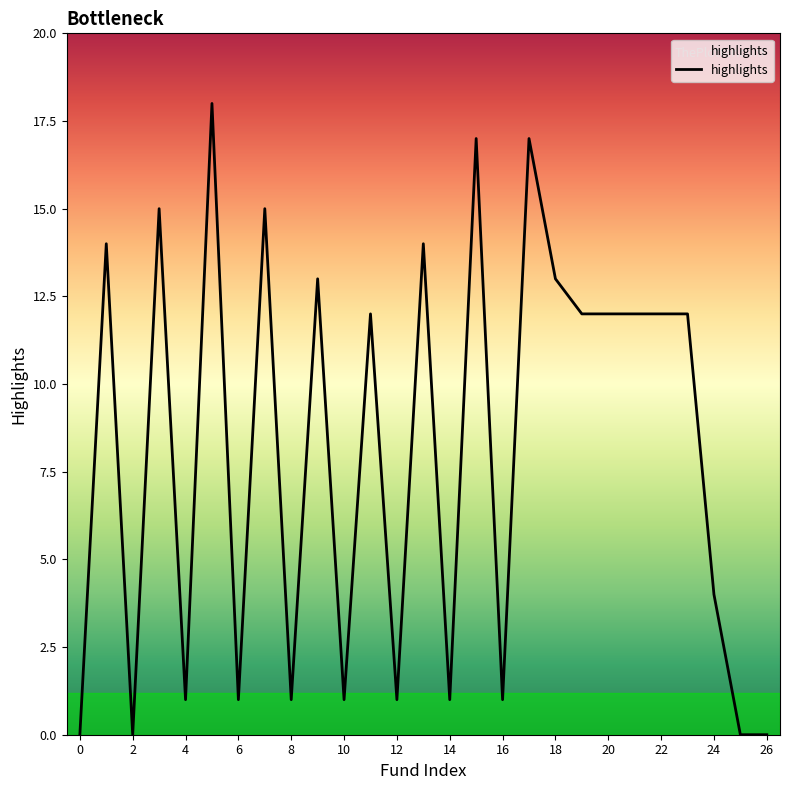

What is the maximum value shown in the chart?

18